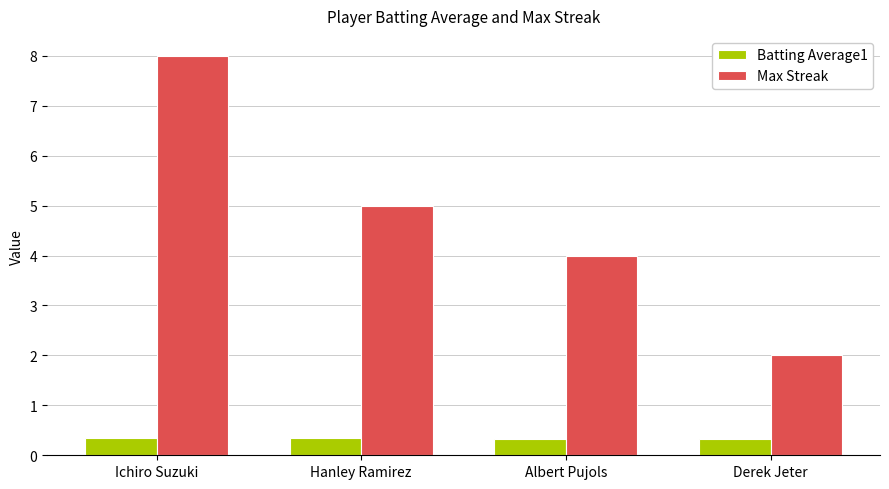

How many groups of bars are there?

4